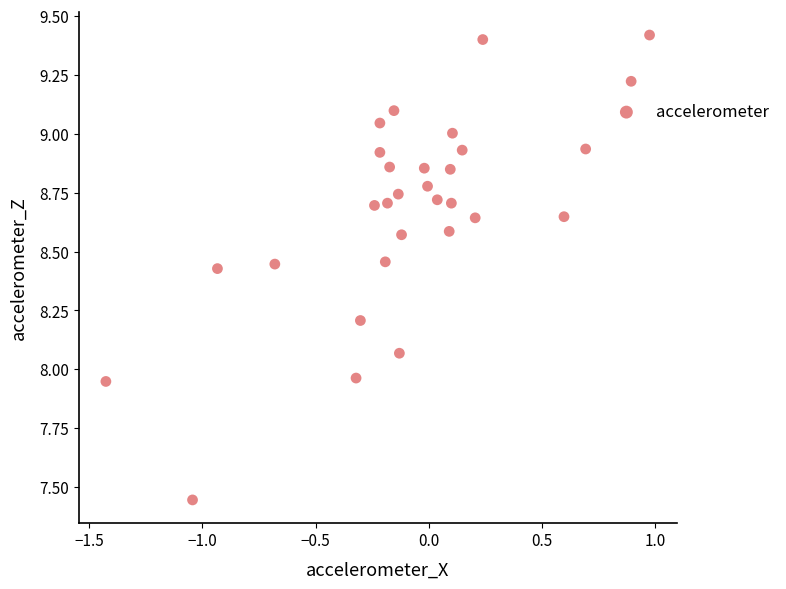

What is the range of Y values (max minus min)?

2.0